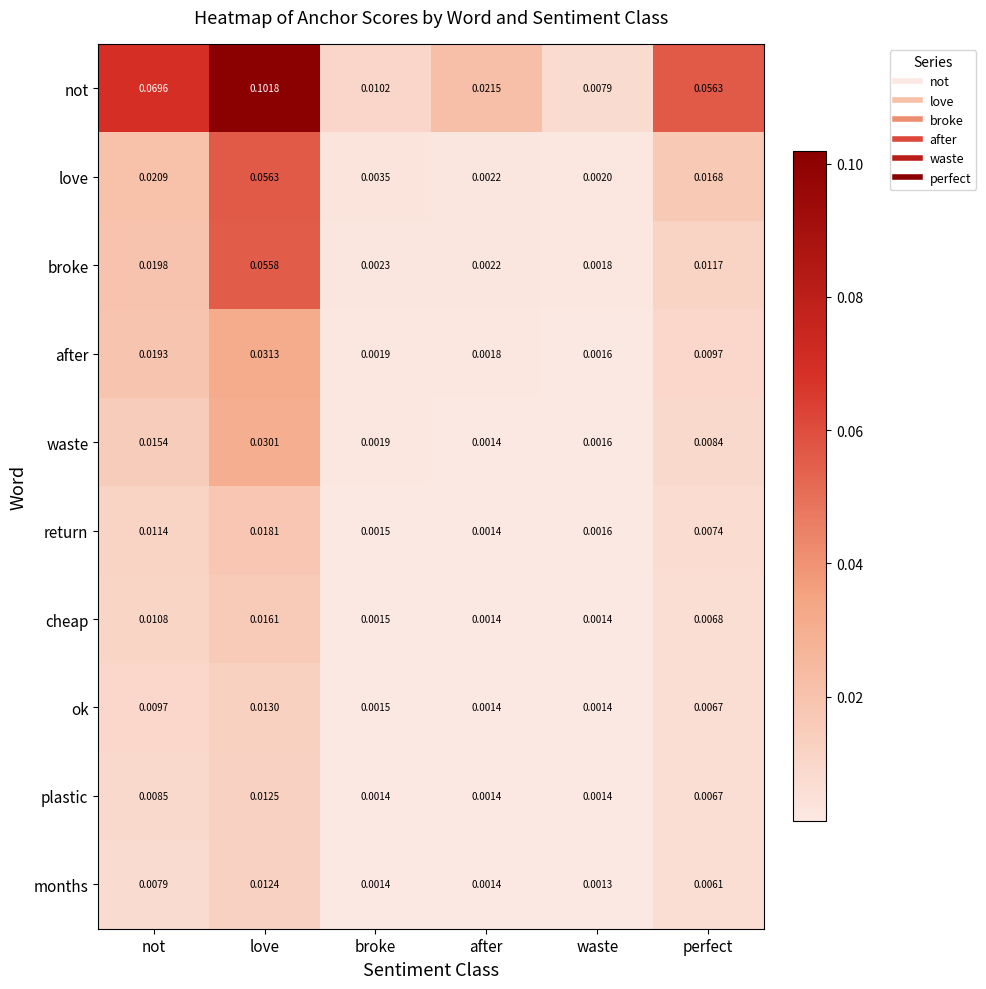

At which label is broke closest to 0?

waste